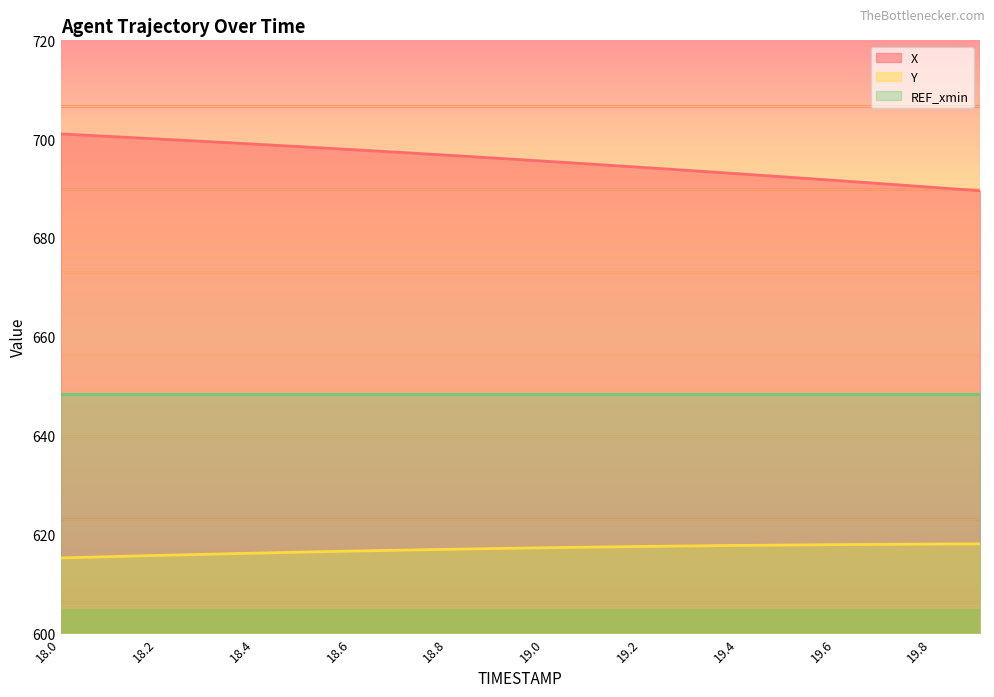

Rank the series by their maximum value, from lowest to highest.

Y (line), REF_xmin (line), X (line)